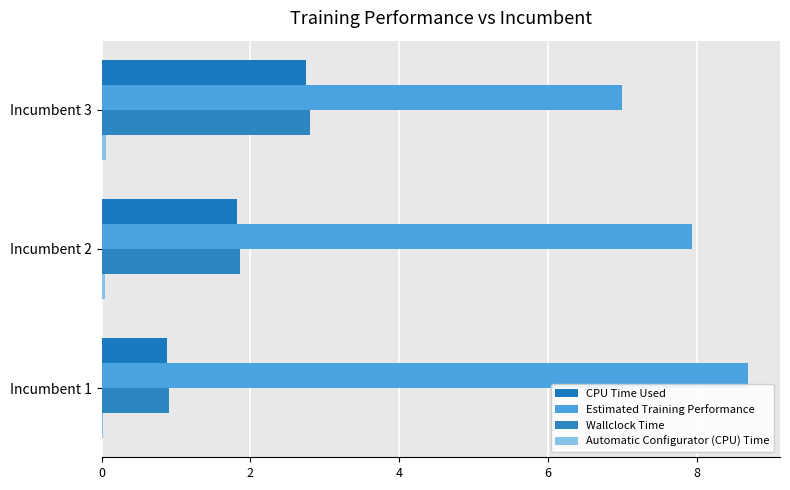

How many series are shown in this chart?

4